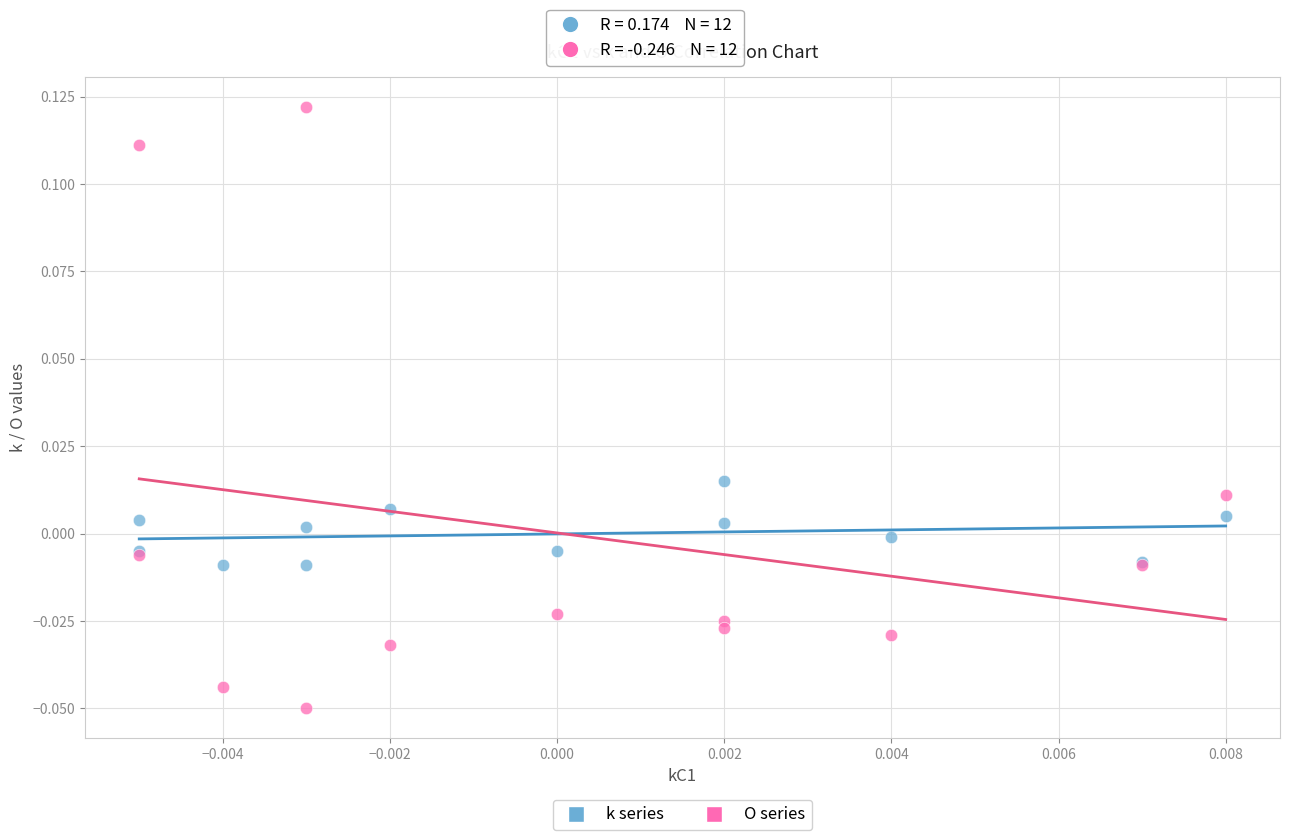

Which series contains the lowest Y value?

O series